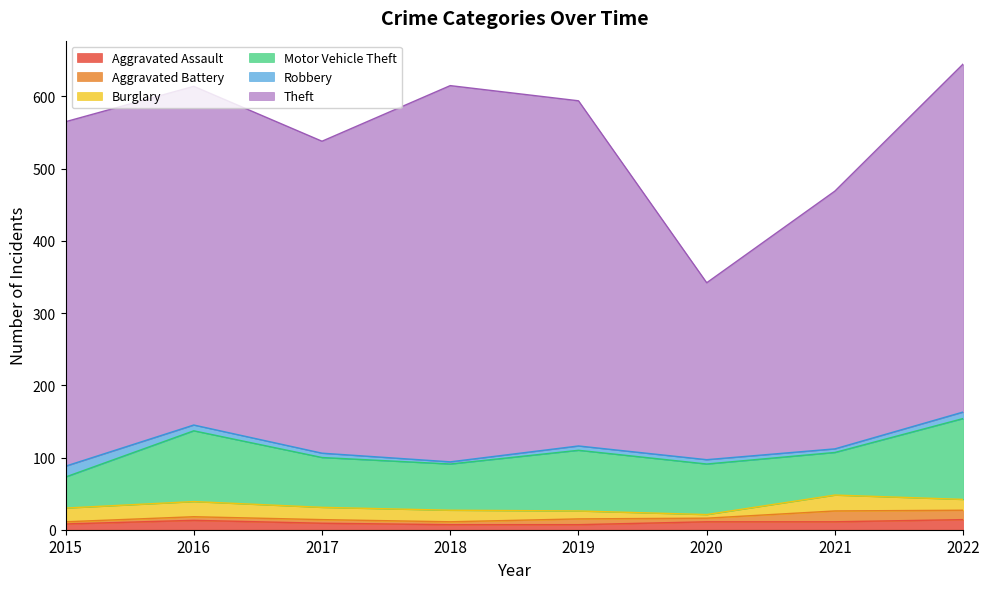

At which category does the chart reach its minimum across all series?

2015